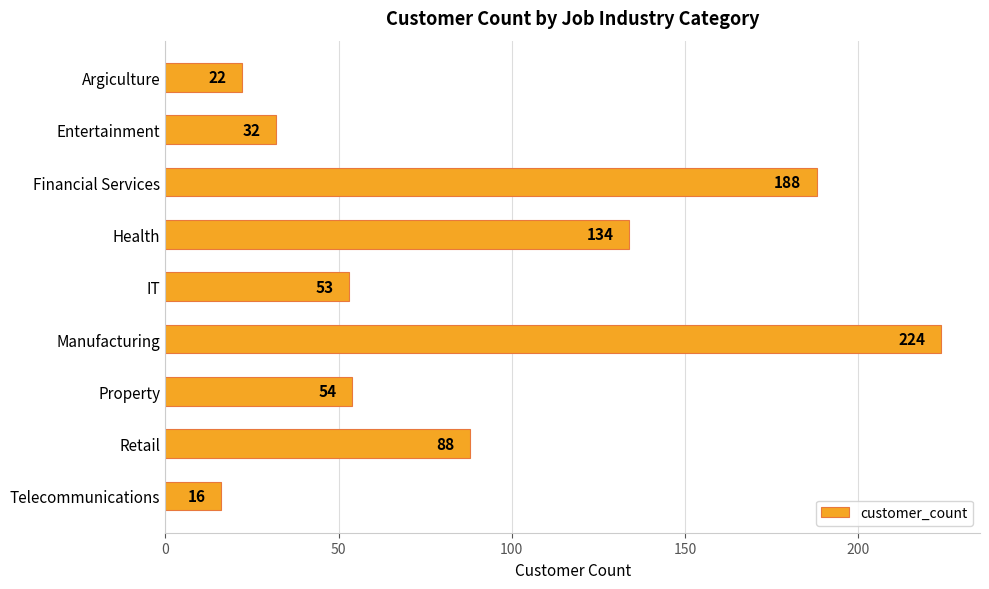

Which has a higher value, Financial Services or Manufacturing?

Manufacturing